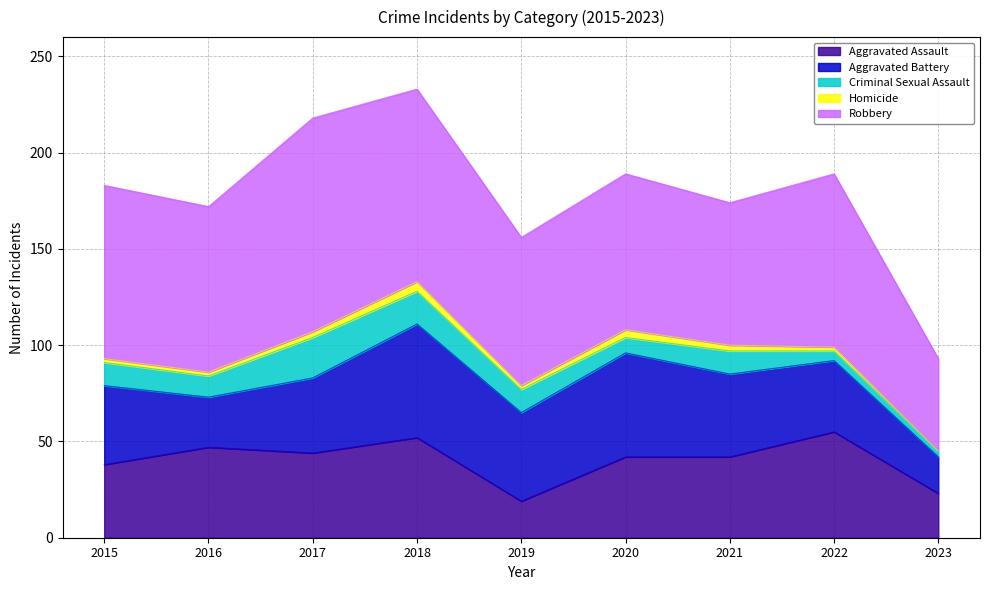

True or false: Robbery has a value of 57 at 2018.

False